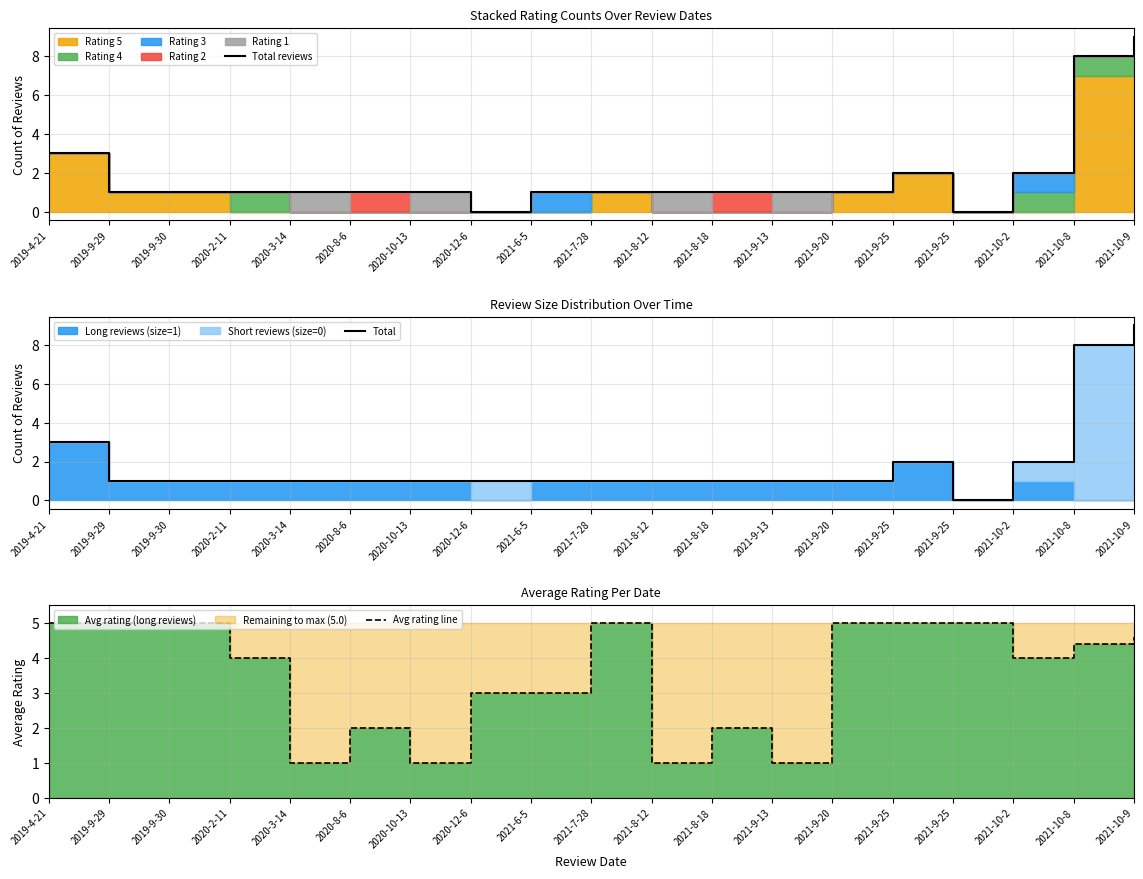

Where is the first local maximum for Total reviews?

2021-9-25